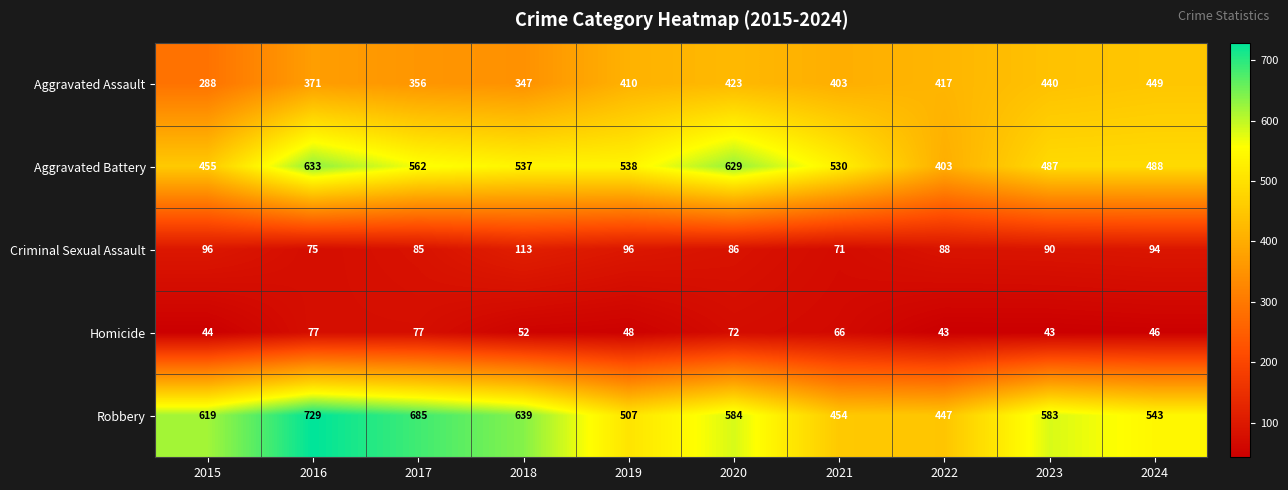

How many data points does each series have?

10